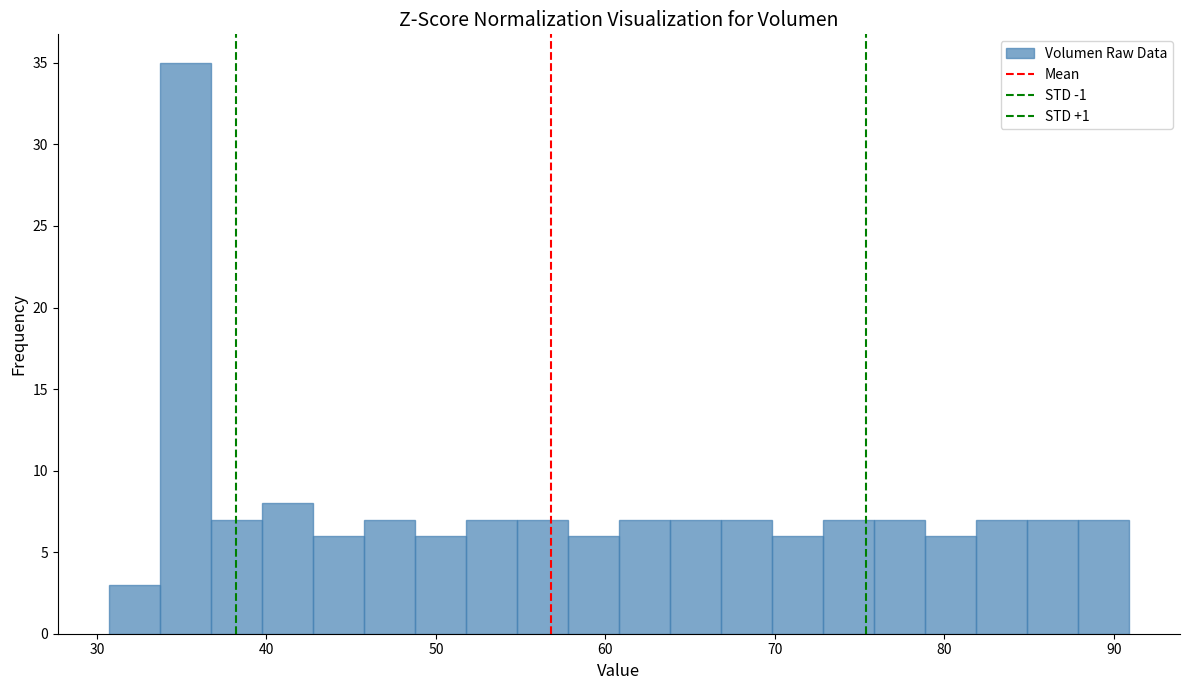

Around what value on the x-axis is the tallest bar? Give the approximate position of its centre, as read against the axis.

35